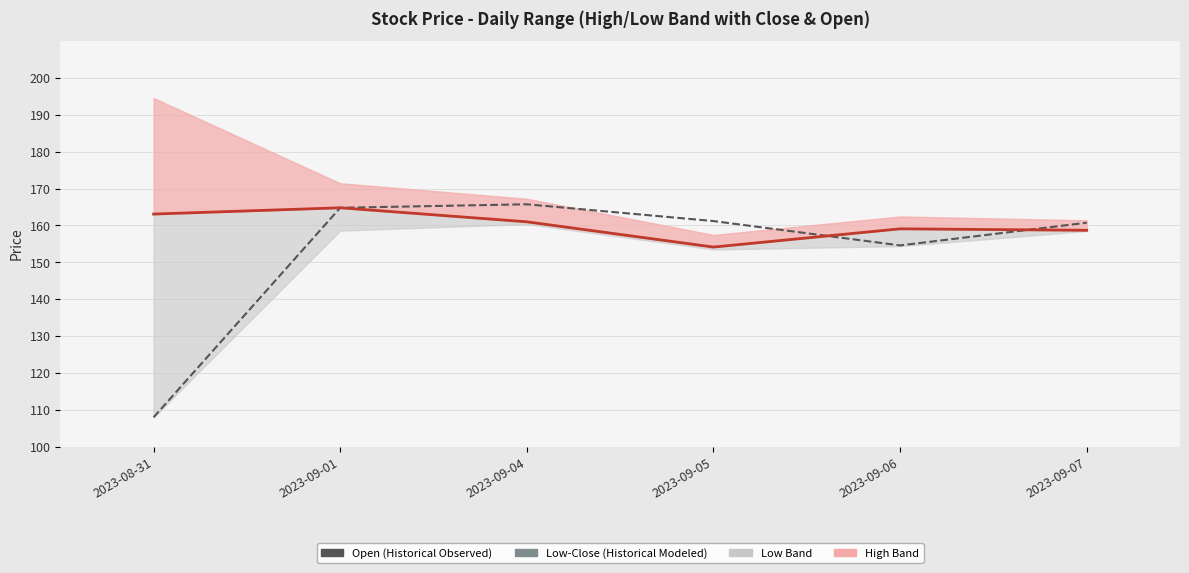

True or false: Close and Open intersect in this chart.

True